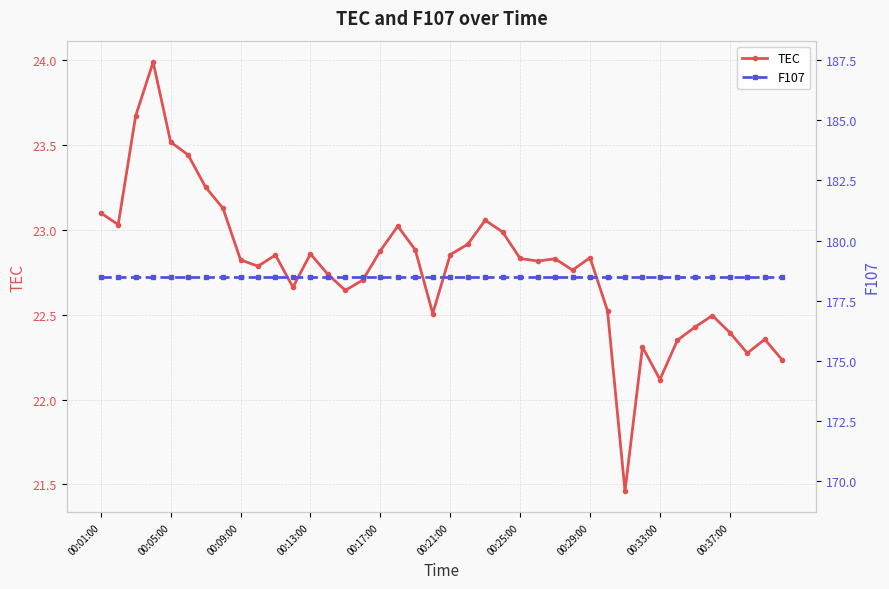

Where is TEC nearest to the value 22?

00:33:00